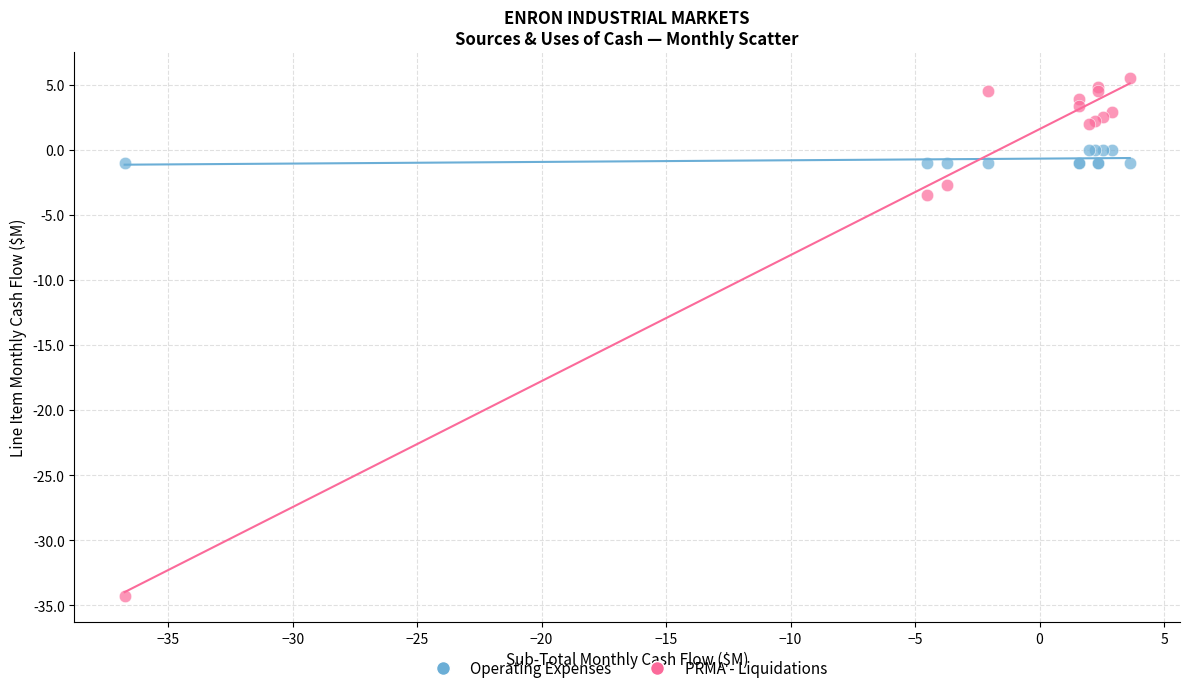

What is the X range (max minus min) for the scatter plot?

40.4